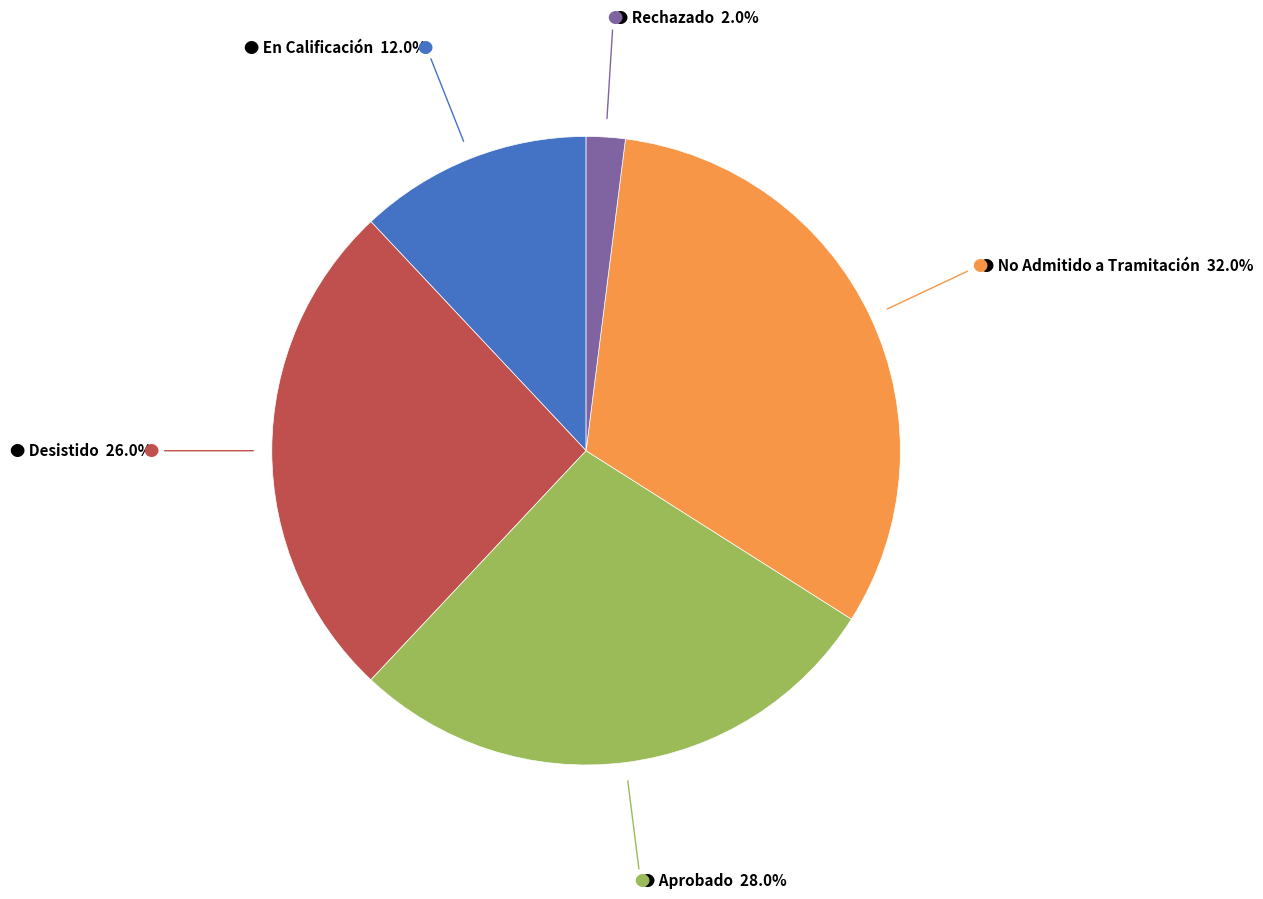

Is there a majority slice in this chart?

No